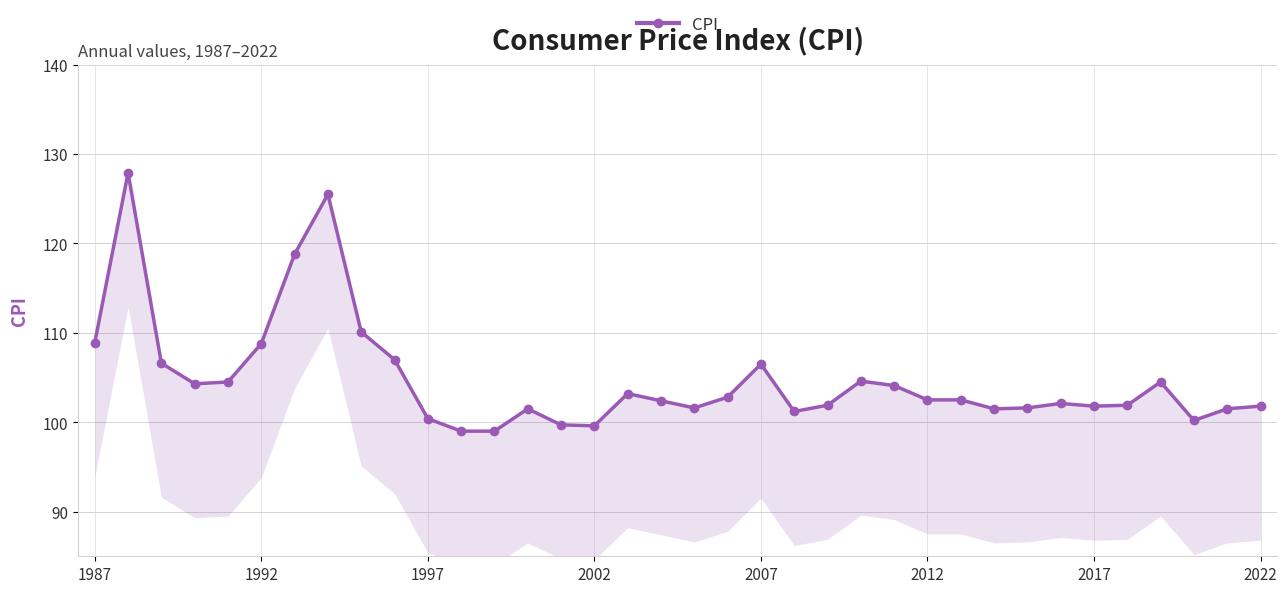

True or false: the data shows 150.8 at 1997.

False